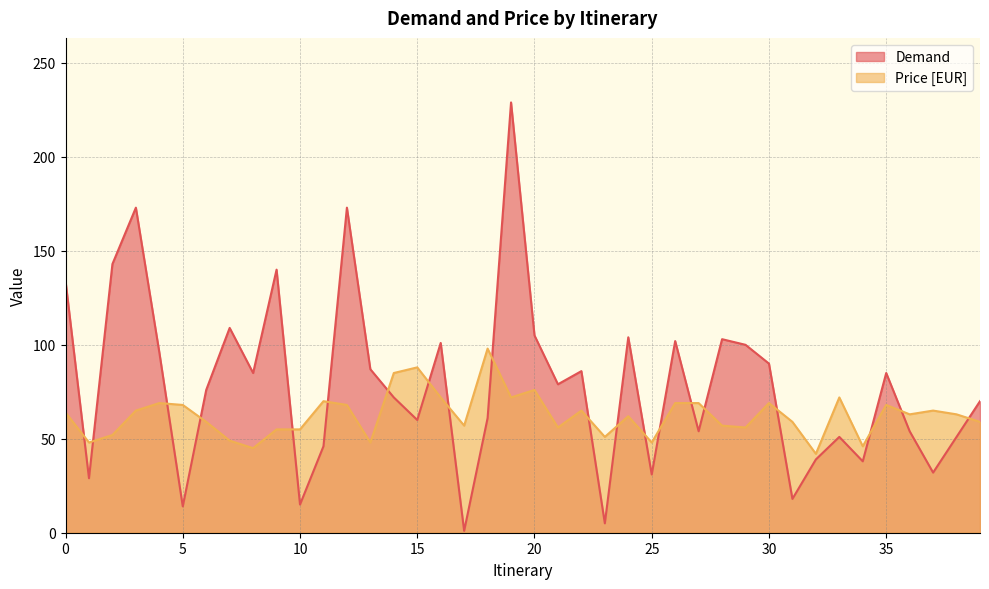

What is the difference between the maximum and minimum values in the Price [EUR] series?

56